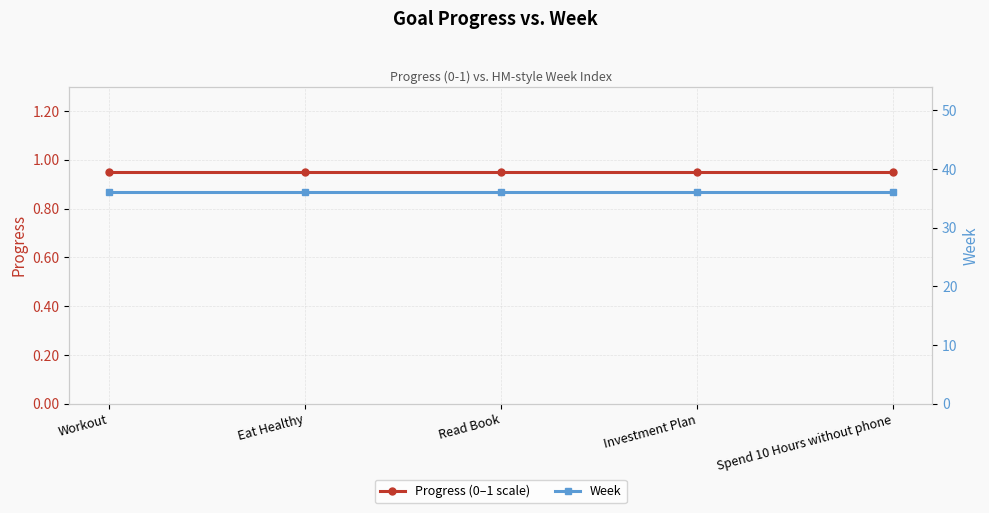

How many lines are shown in the chart?

2